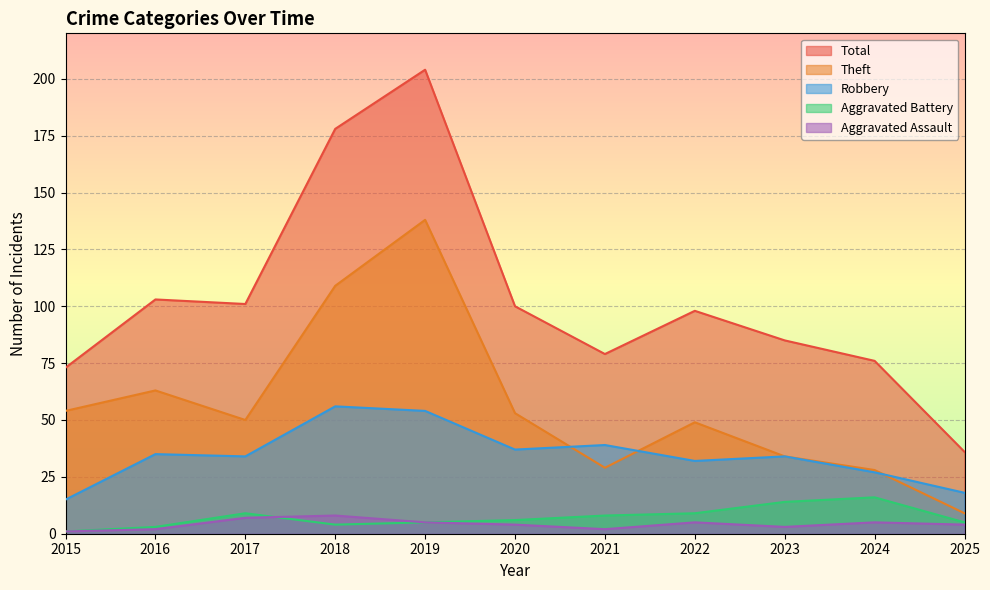

The value of Aggravated Assault at 2025 is 4. True or false?

True